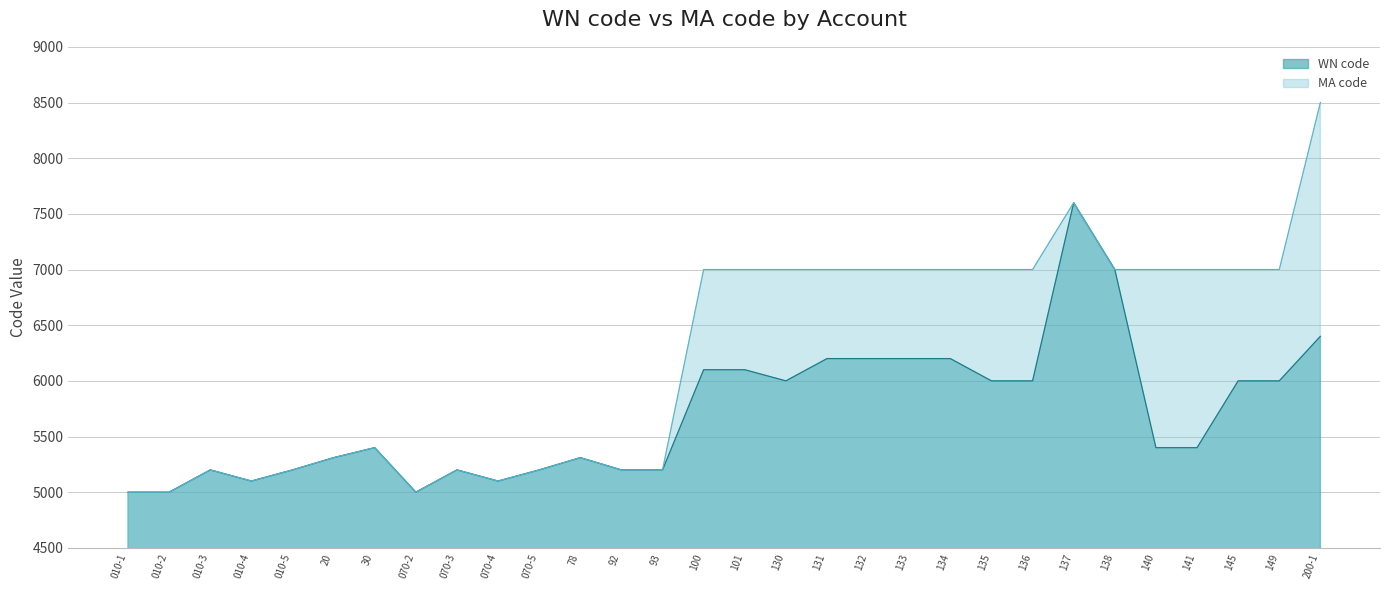

True or false: MA code and WN code cross at least once.

False